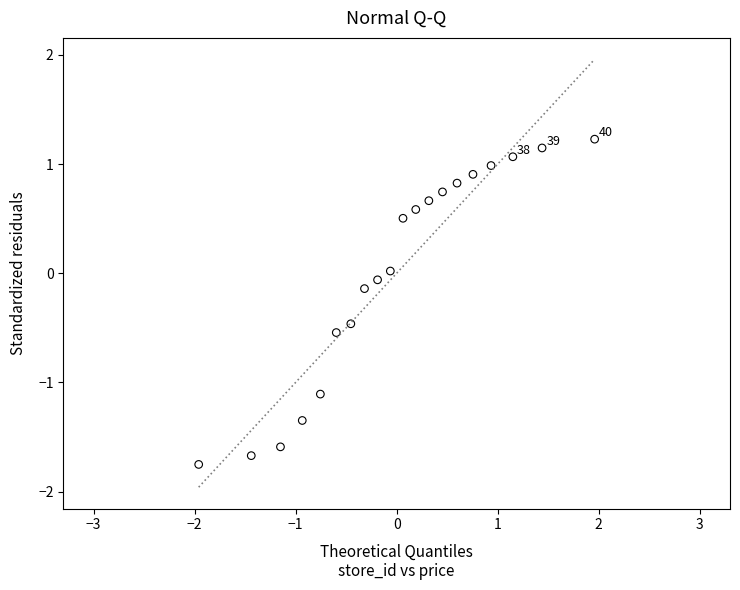

What is the range of Y values (max minus min)?

3.0